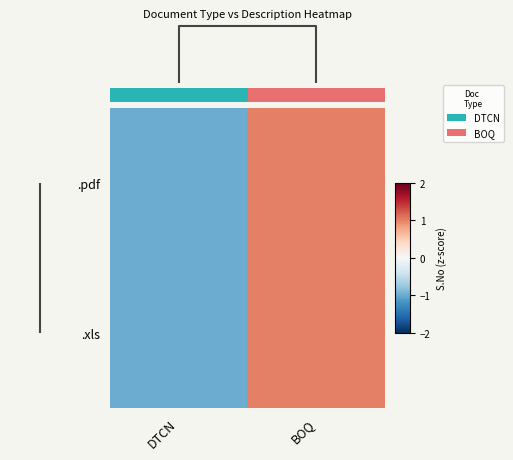

Is the value of .xls at DTCN greater than the value of .pdf at DTCN?

No